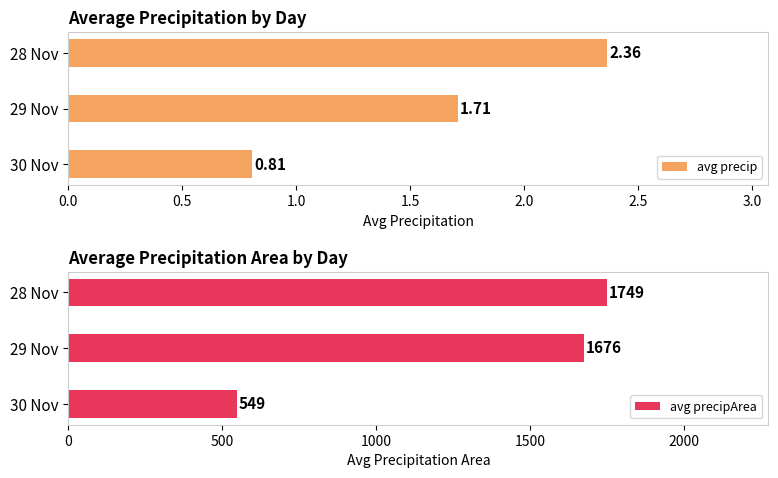

List the labels in order of avg precip value, smallest first.

30 Nov, 29 Nov, 28 Nov